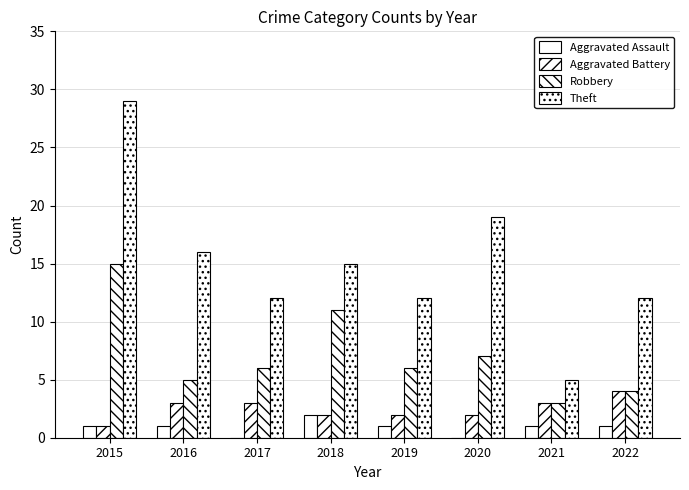

What is the value of the Aggravated Battery bar at the 5th from the left?

2